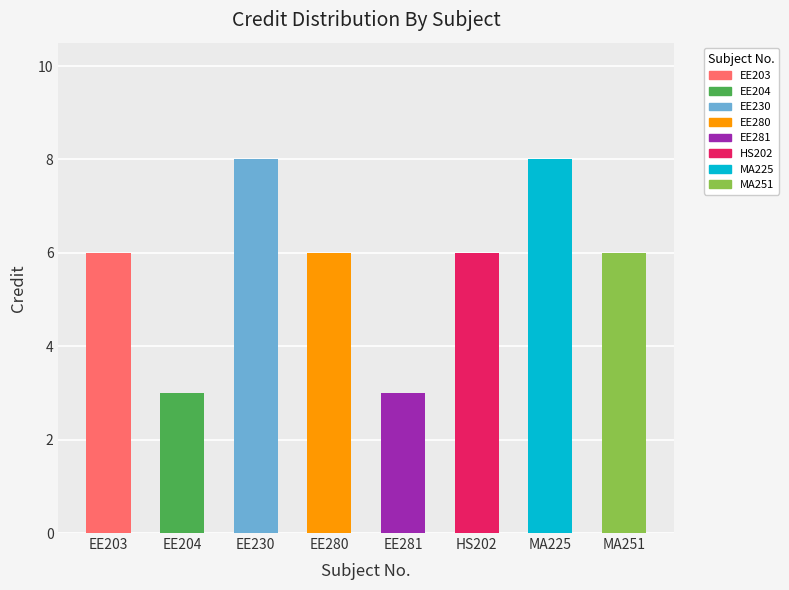

Which category has the lowest value across all series?

EE204